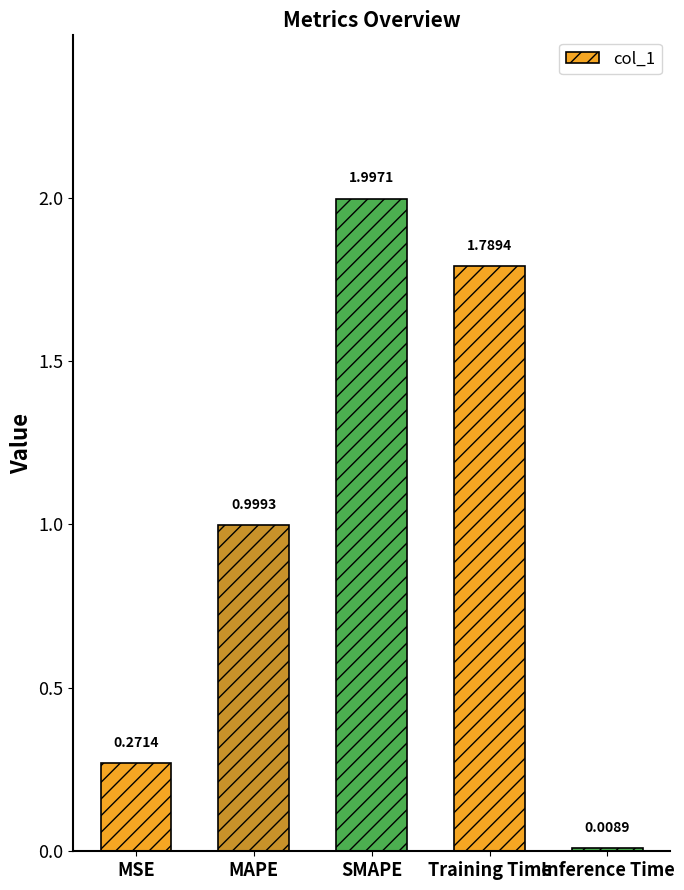

Where is the data nearest to the value 1?

MAPE